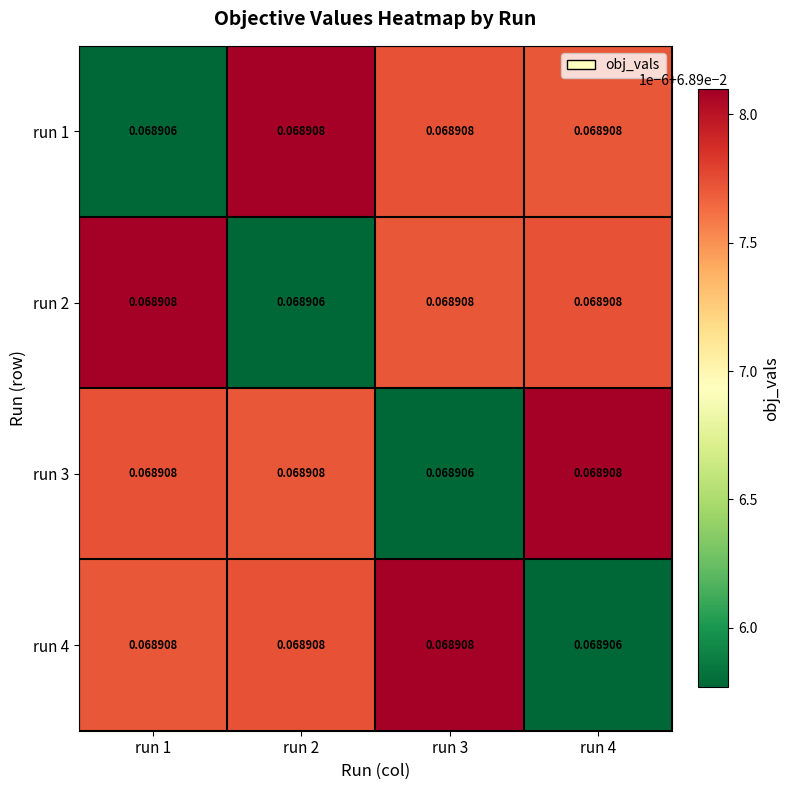

Reading left to right, extract all data points from this chart.

run 1: run 1=0.1	run 2=0.1	run 3=0.1	run 4=0.1
run 2: run 1=0.1	run 2=0.1	run 3=0.1	run 4=0.1
run 3: run 1=0.1	run 2=0.1	run 3=0.1	run 4=0.1
run 4: run 1=0.1	run 2=0.1	run 3=0.1	run 4=0.1